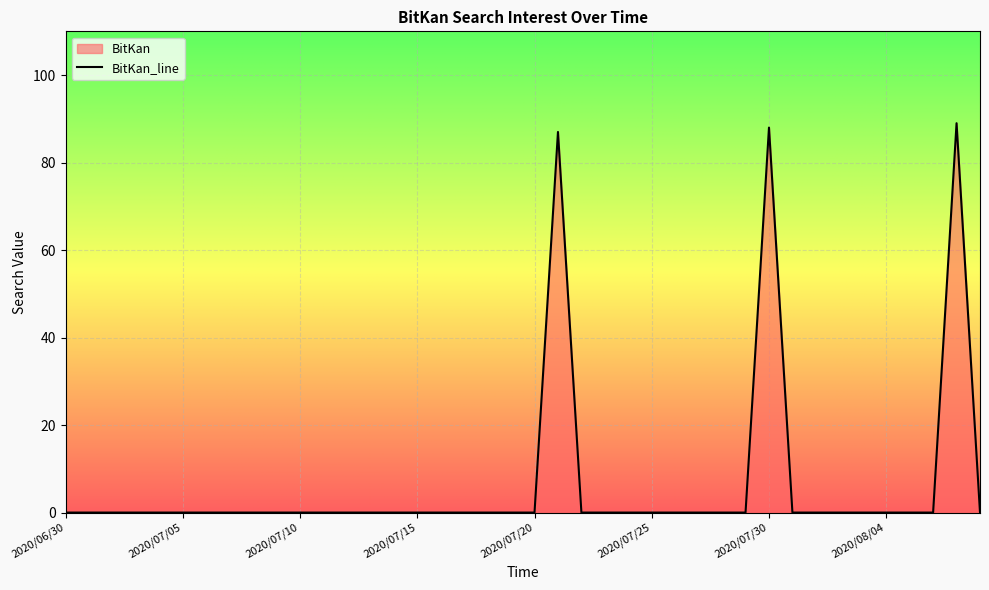

Rank the categories by value from highest to lowest.

2020/08/07, 2020/07/30, 2020/07/21, 2020/06/30, 2020/07/01, 2020/07/02, 2020/07/03, 2020/07/04, 2020/07/05, 2020/07/06, 2020/07/07, 2020/07/08, 2020/07/09, 2020/07/10, 2020/07/11, 2020/07/12, 2020/07/13, 2020/07/14, 2020/07/15, 2020/07/16, 2020/07/17, 2020/07/18, 2020/07/19, 2020/07/20, 2020/07/22, 2020/07/23, 2020/07/24, 2020/07/25, 2020/07/26, 2020/07/27, 2020/07/28, 2020/07/29, 2020/07/31, 2020/08/01, 2020/08/02, 2020/08/03, 2020/08/04, 2020/08/05, 2020/08/06, 2020/08/08